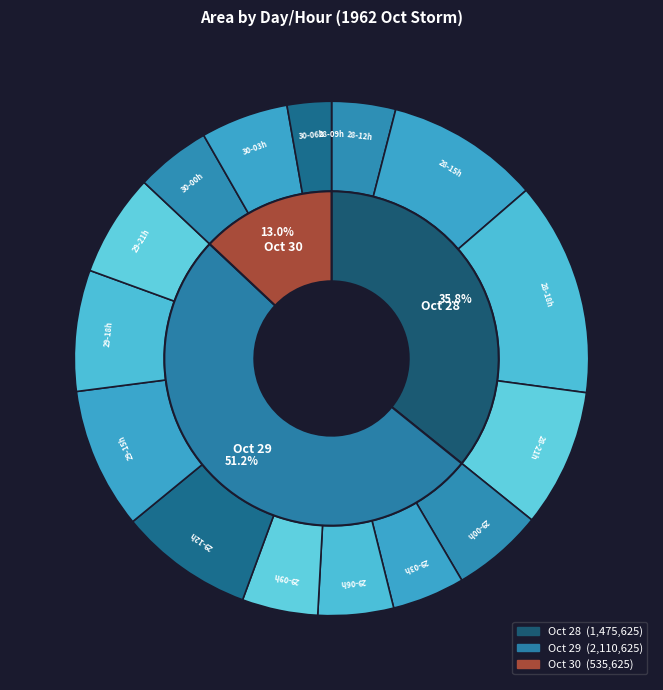

Rank the categories by value from lowest to highest.

28, 30, 28, 29, 30, 29, 29, 30, 29, 29, 29, 29, 28, 29, 28, 28